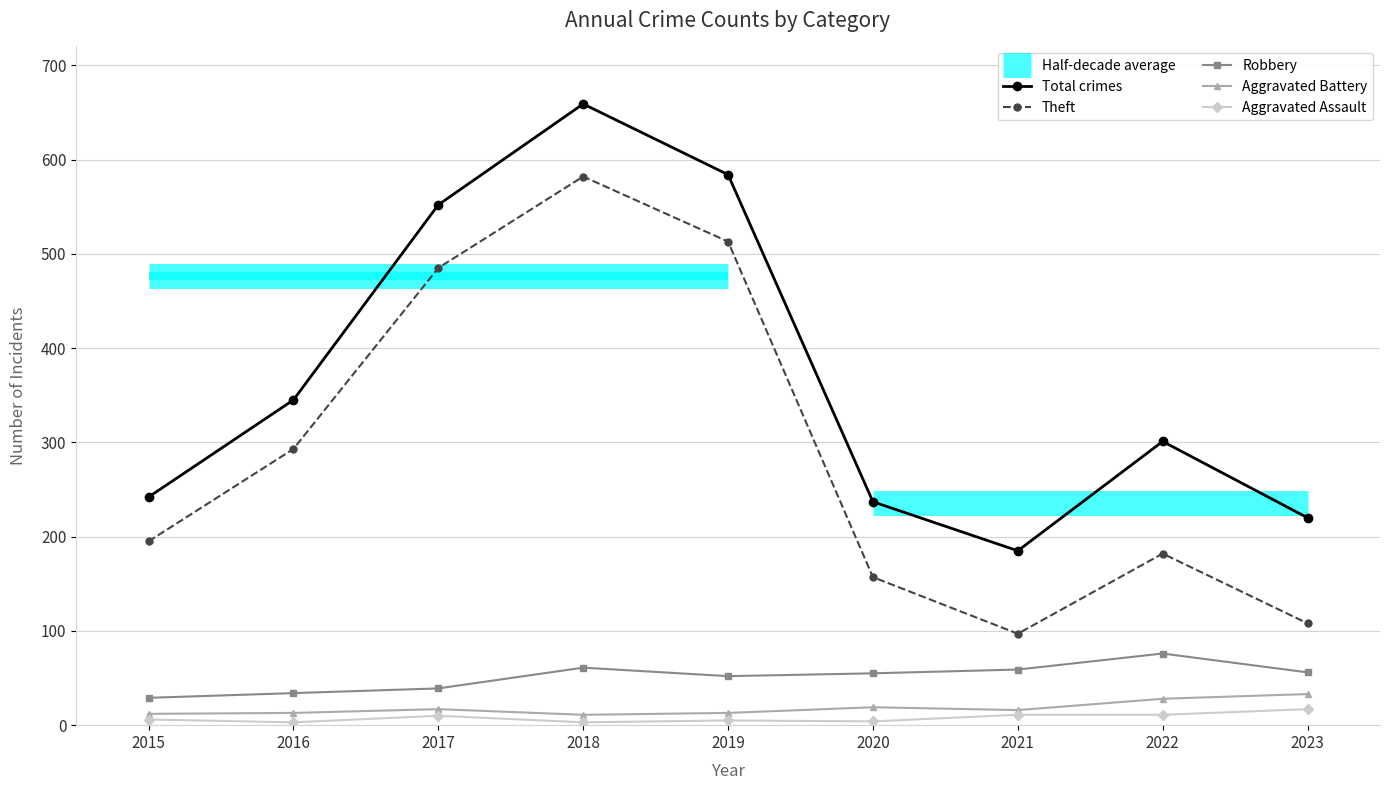

True or false: Theft and Total crimes intersect in this chart.

False